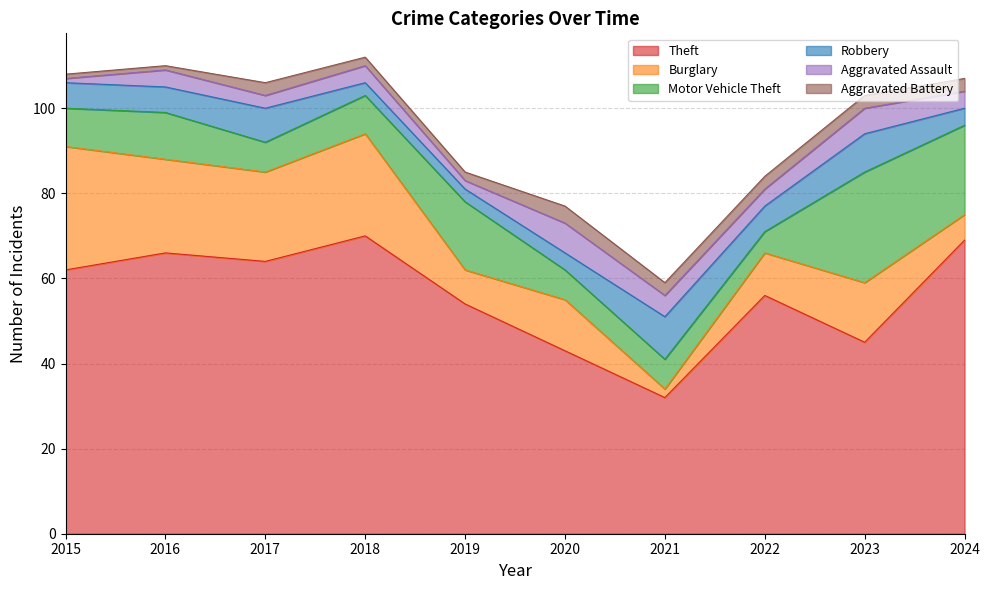

At which label does Robbery reach its minimum?

2018